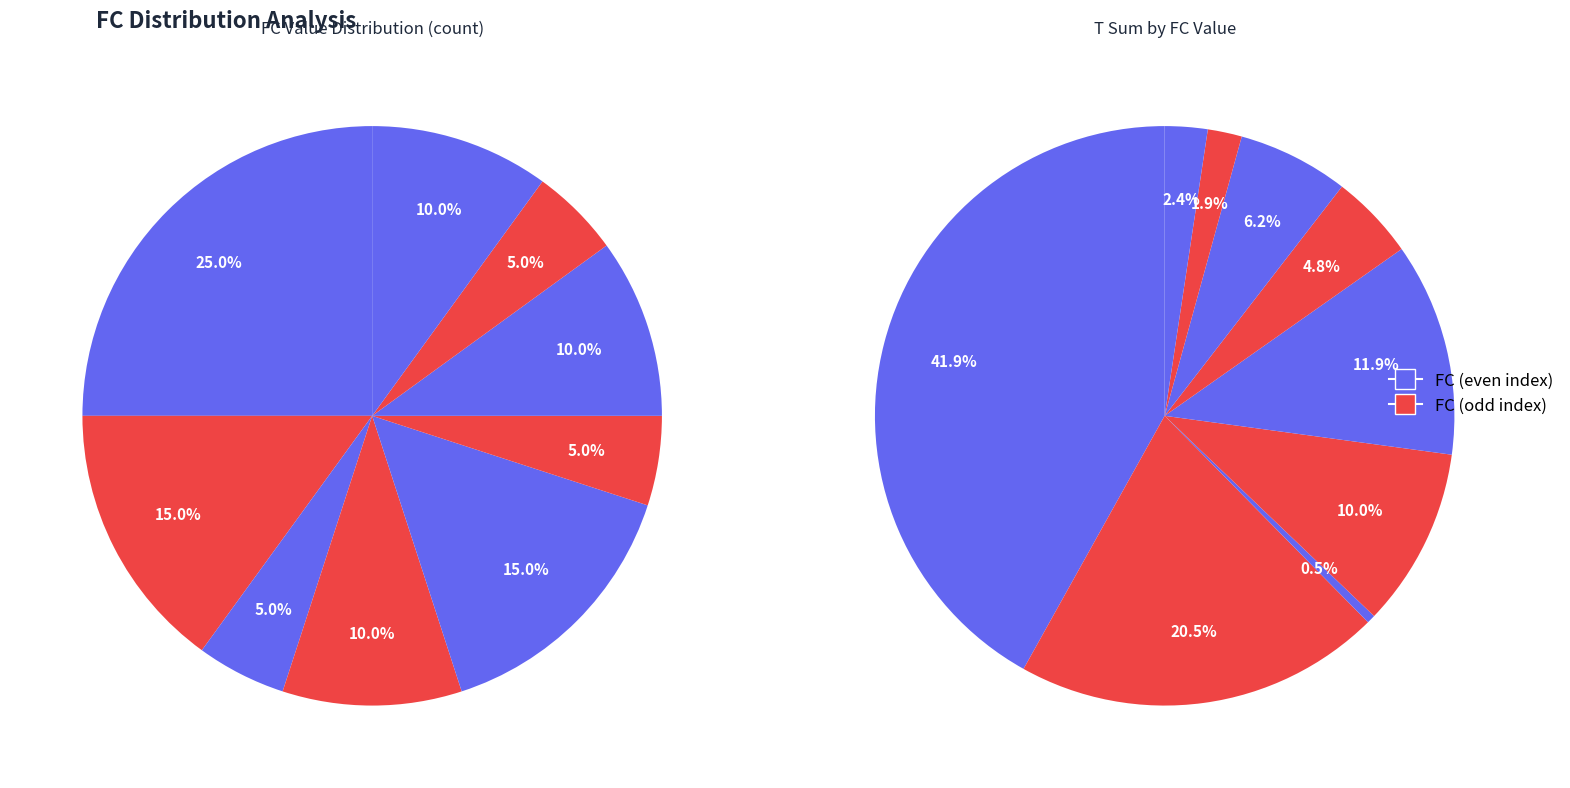

What percentage is the 1 slice, to the nearest percent?

2%